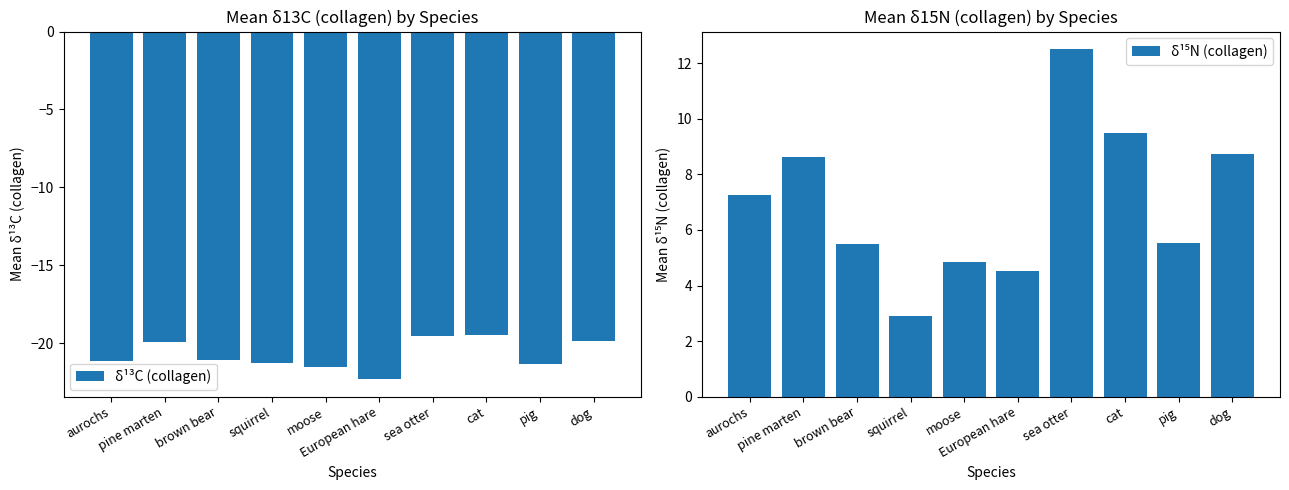

The value of δ¹³C (collagen) at aurochs is -11.7. True or false?

False